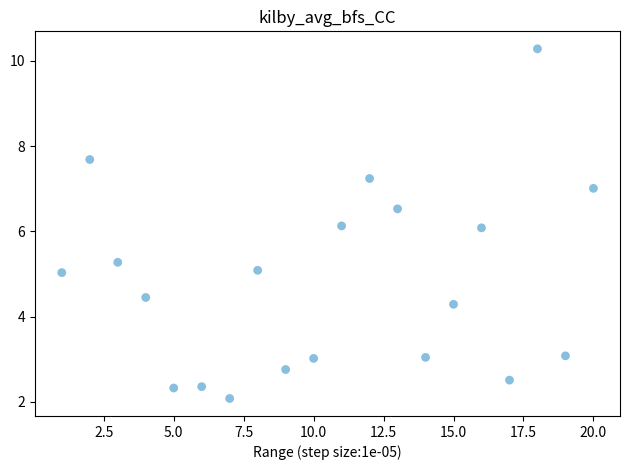

What is the range of Y values (max minus min)?

8.2